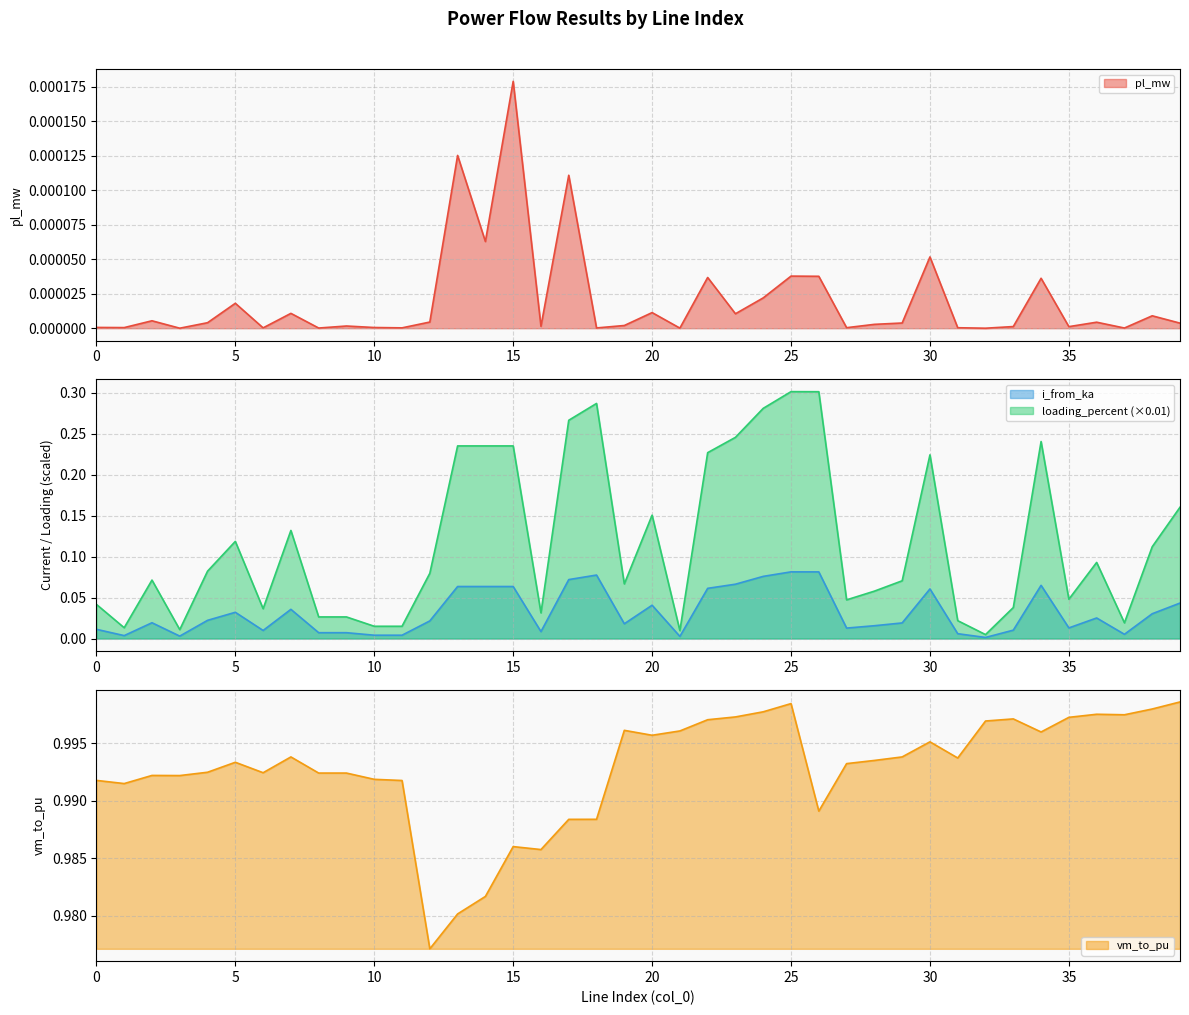

What are all the series names shown in the legend?

pl_mw, i_from_ka, loading_percent, vm_to_pu